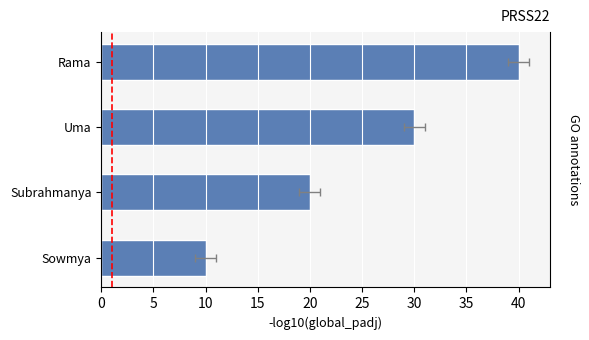

Reading left to right, what are all the values shown in this chart?

0=10	5=20	10=30	15=40